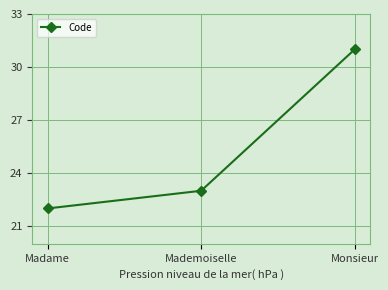

What is the change in value from Mademoiselle to Monsieur?

+8